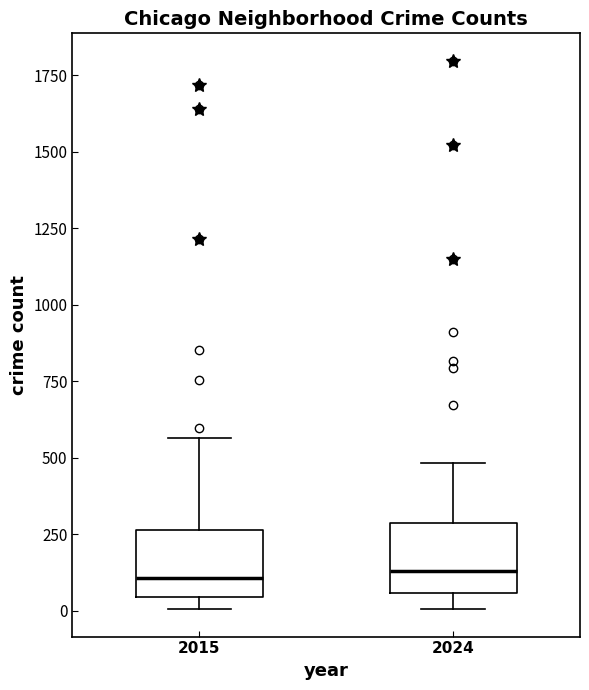

Reading left to right, transcribe this box plot: for each box, give where its median line is, the range the box spans, and where its two whiskers end, as read against the y-axis. The values are not printed on the chart, so give them approximately, as read against the axis.

2015: median 100, box 50 to 250, whiskers 0 to 550
2024: median 150, box 50 to 300, whiskers 0 to 500